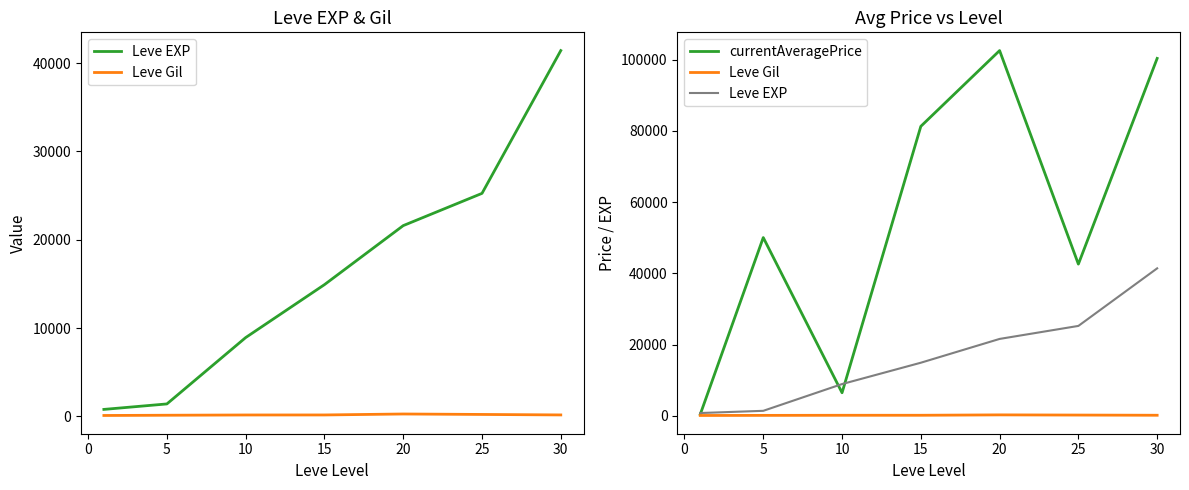

Does the chart display data point markers on the line(s)?

No